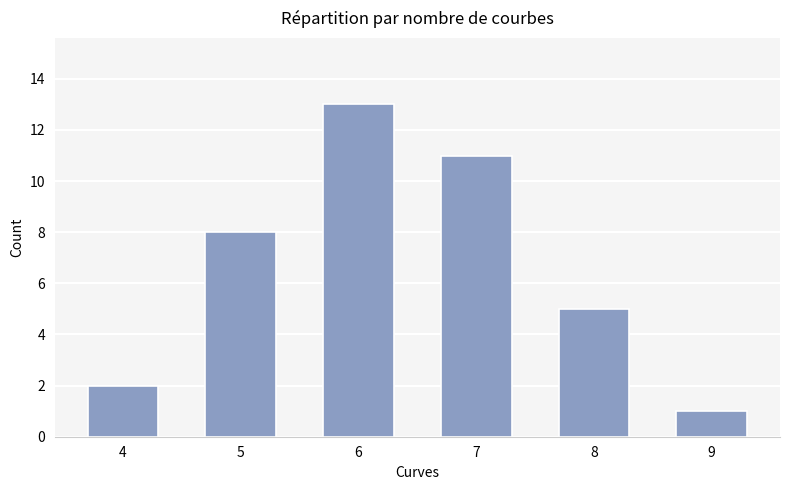

What value does the data have at 5, to the nearest 10?

10